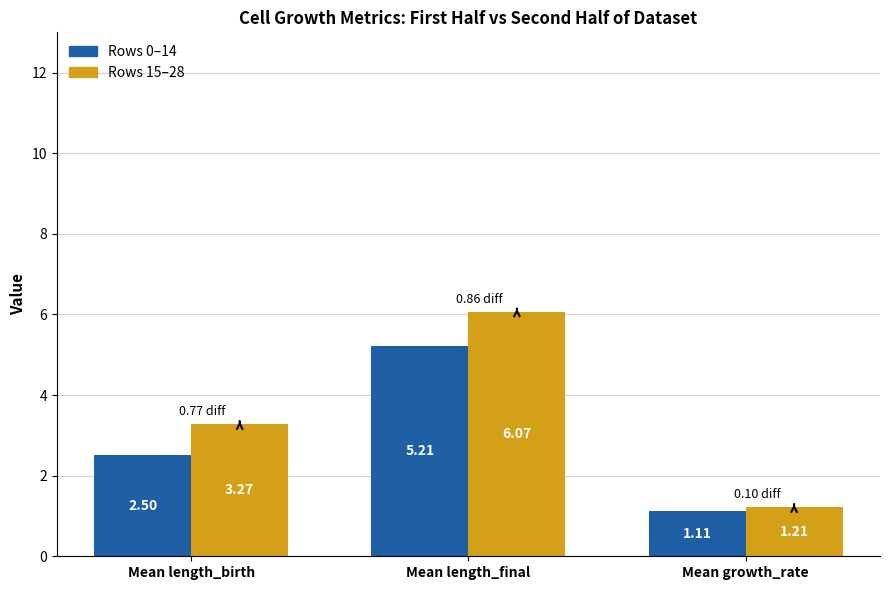

Which category has the lowest value in the Rows 0–14 series?

Mean growth_rate